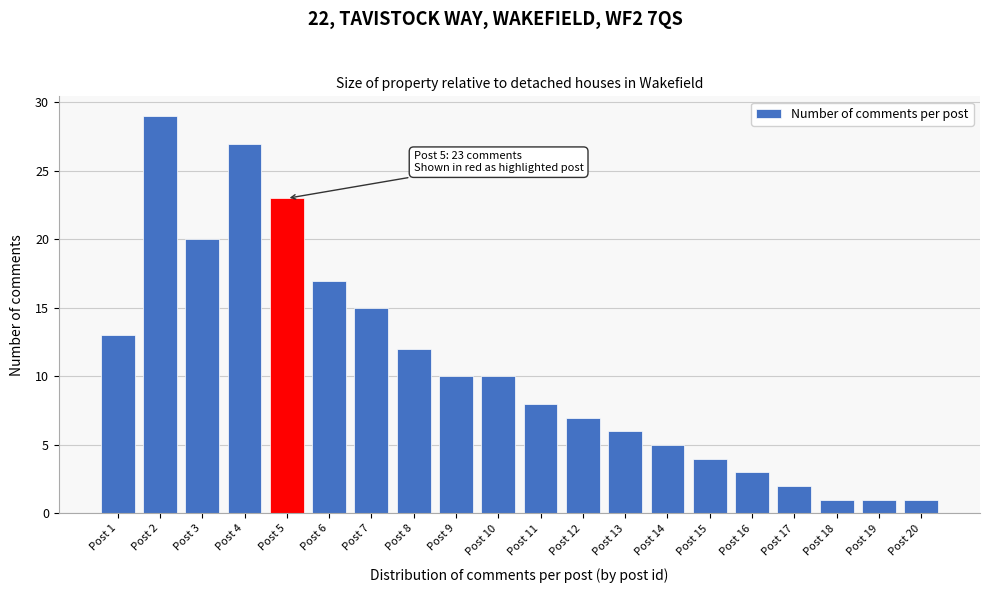

Reading left to right, transcribe all the data shown in this chart.

Post 1=13	Post 2=29	Post 3=20	Post 4=27	Post 5=23	Post 6=17	Post 7=15	Post 8=12	Post 9=10	Post 10=10	Post 11=8	Post 12=7	Post 13=6	Post 14=5	Post 15=4	Post 16=3	Post 17=2	Post 18=1	Post 19=1	Post 20=1